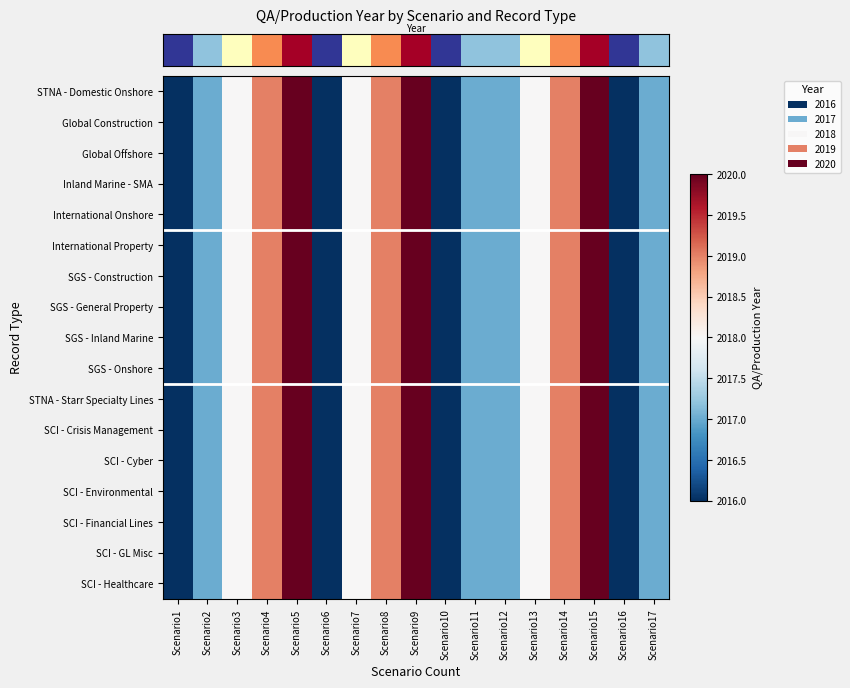

Reading right to left, list all the values displayed in this chart.

row_0: 2017	2016	2020	2019	2018	2017	2017	2016	2020	2019	2018	2016	2020	2019	2018	2017	2016
row_1: 2017	2016	2020	2019	2018	2017	2017	2016	2020	2019	2018	2016	2020	2019	2018	2017	2016
row_2: 2017	2016	2020	2019	2018	2017	2017	2016	2020	2019	2018	2016	2020	2019	2018	2017	2016
row_3: 2017	2016	2020	2019	2018	2017	2017	2016	2020	2019	2018	2016	2020	2019	2018	2017	2016
row_4: 2017	2016	2020	2019	2018	2017	2017	2016	2020	2019	2018	2016	2020	2019	2018	2017	2016
row_5: 2017	2016	2020	2019	2018	2017	2017	2016	2020	2019	2018	2016	2020	2019	2018	2017	2016
row_6: 2017	2016	2020	2019	2018	2017	2017	2016	2020	2019	2018	2016	2020	2019	2018	2017	2016
row_7: 2017	2016	2020	2019	2018	2017	2017	2016	2020	2019	2018	2016	2020	2019	2018	2017	2016
row_8: 2017	2016	2020	2019	2018	2017	2017	2016	2020	2019	2018	2016	2020	2019	2018	2017	2016
row_9: 2017	2016	2020	2019	2018	2017	2017	2016	2020	2019	2018	2016	2020	2019	2018	2017	2016
row_10: 2017	2016	2020	2019	2018	2017	2017	2016	2020	2019	2018	2016	2020	2019	2018	2017	2016
row_11: 2017	2016	2020	2019	2018	2017	2017	2016	2020	2019	2018	2016	2020	2019	2018	2017	2016
row_12: 2017	2016	2020	2019	2018	2017	2017	2016	2020	2019	2018	2016	2020	2019	2018	2017	2016
row_13: 2017	2016	2020	2019	2018	2017	2017	2016	2020	2019	2018	2016	2020	2019	2018	2017	2016
row_14: 2017	2016	2020	2019	2018	2017	2017	2016	2020	2019	2018	2016	2020	2019	2018	2017	2016
row_15: 2017	2016	2020	2019	2018	2017	2017	2016	2020	2019	2018	2016	2020	2019	2018	2017	2016
row_16: 2017	2016	2020	2019	2018	2017	2017	2016	2020	2019	2018	2016	2020	2019	2018	2017	2016